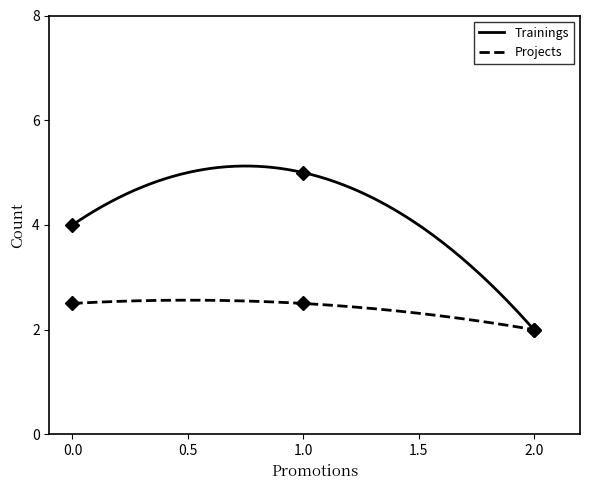

In Projects, how many points are higher than both neighbors (excluding endpoints)?

1